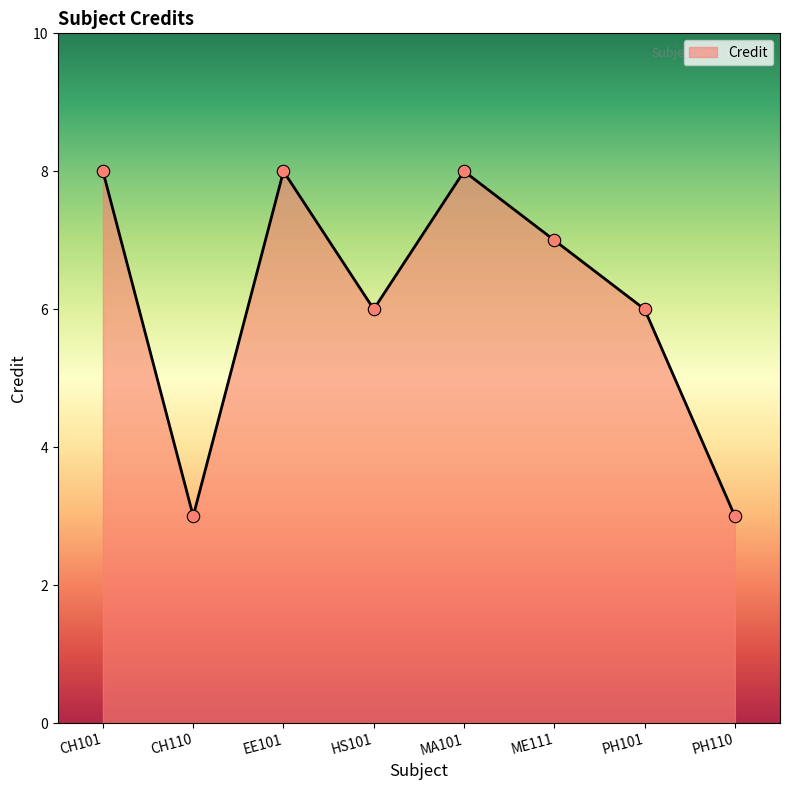

What is the ratio of the value at ME111 to the value at HS101?

1.2